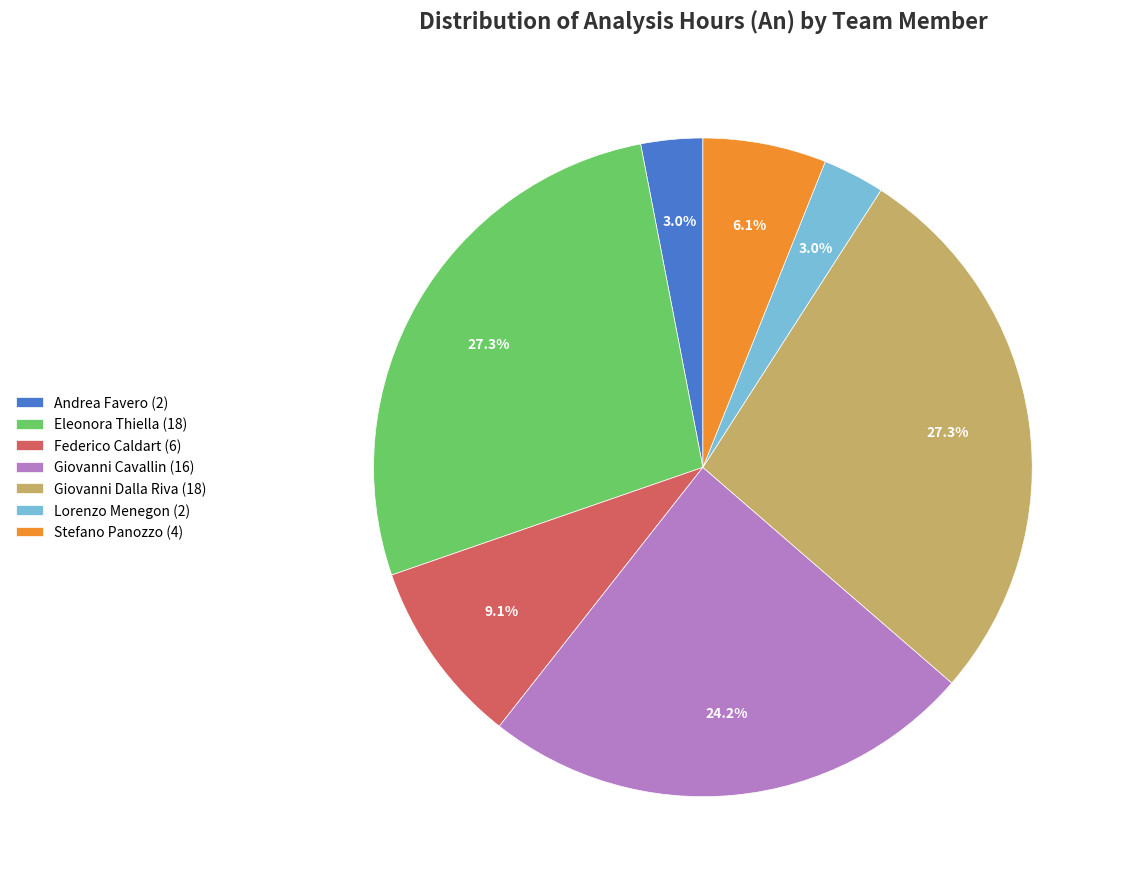

Is it true that Giovanni Cavallin is 24% of the pie?

True